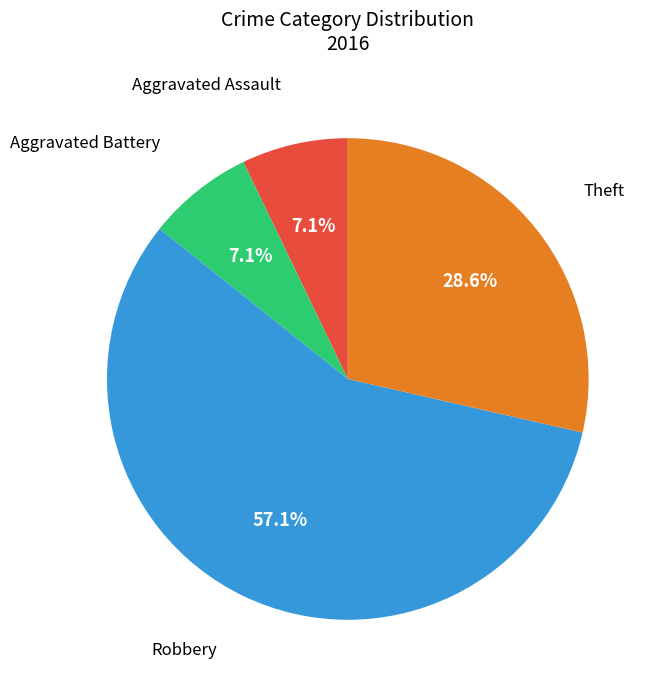

To the nearest percent, what is the difference between the largest and smallest slice percentages?

50%